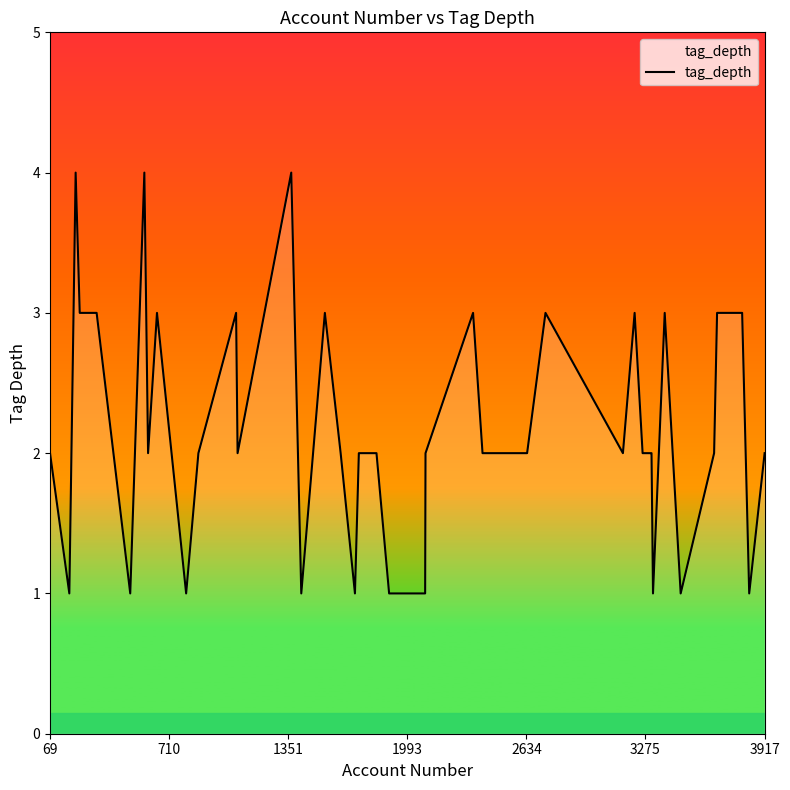

What is the greatest value displayed?

4